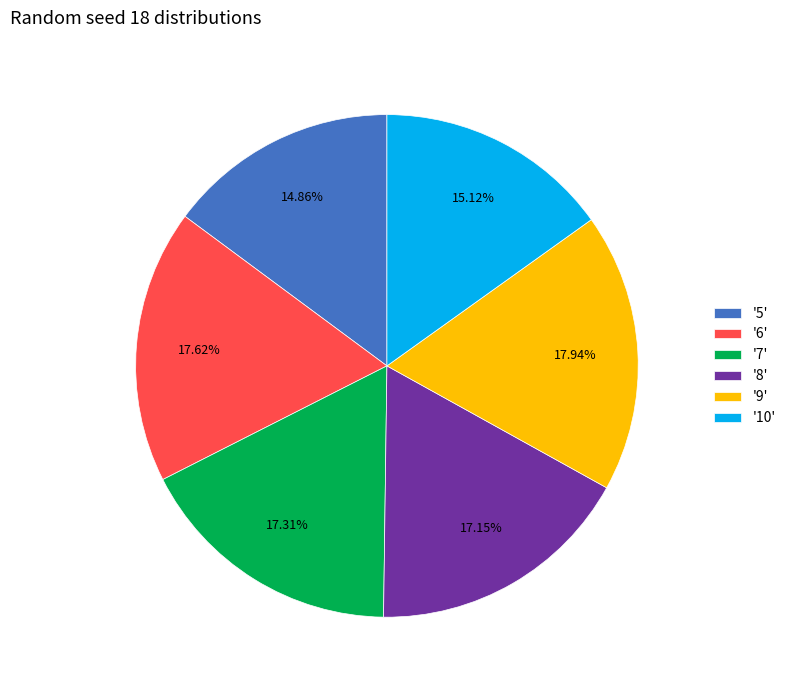

Is there any slice that represents more than half of the pie?

No